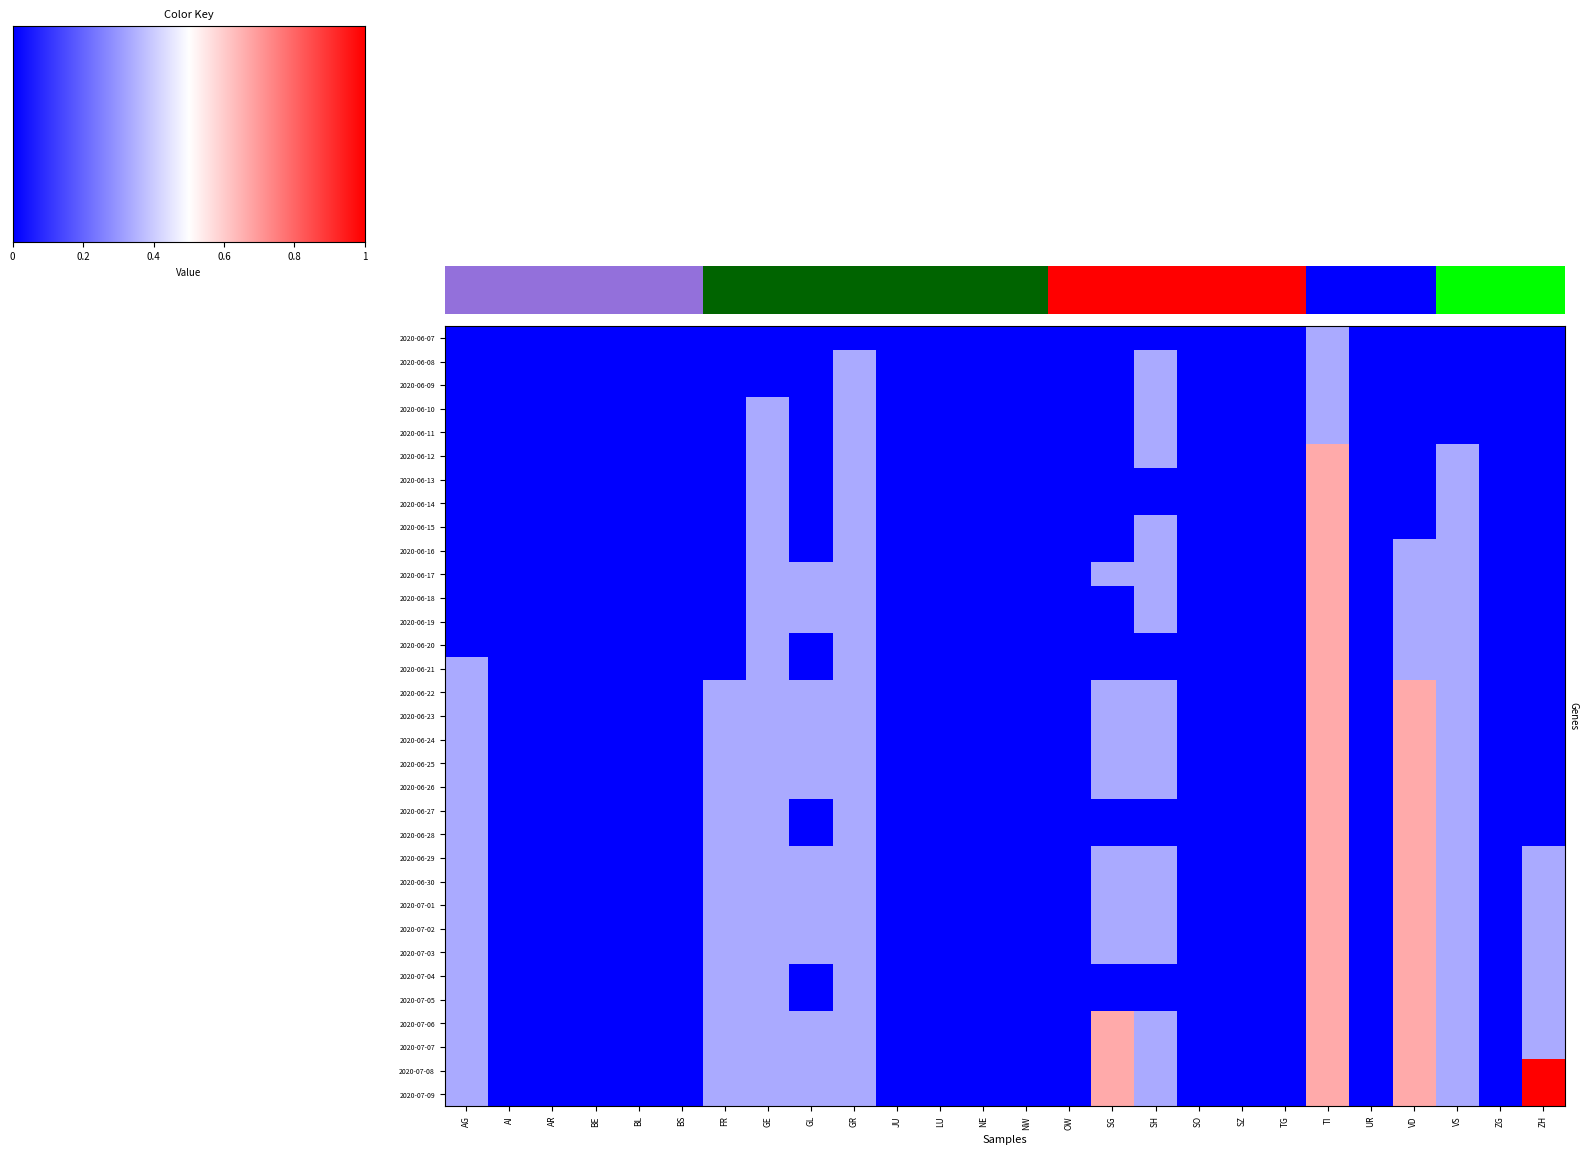

What is the spread (max minus min) of values at SG?

0.7